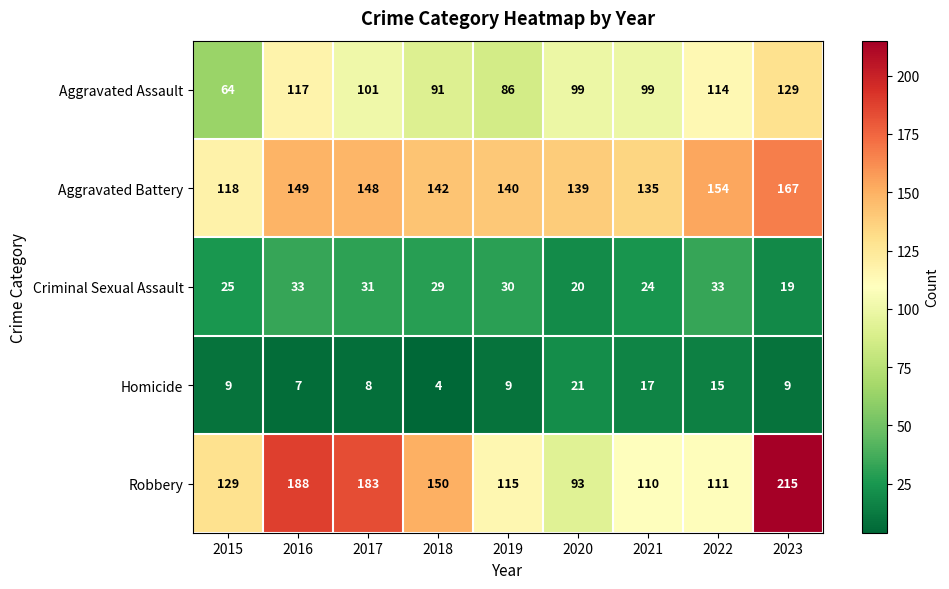

At how many categories does at least one series exceed 119?

9